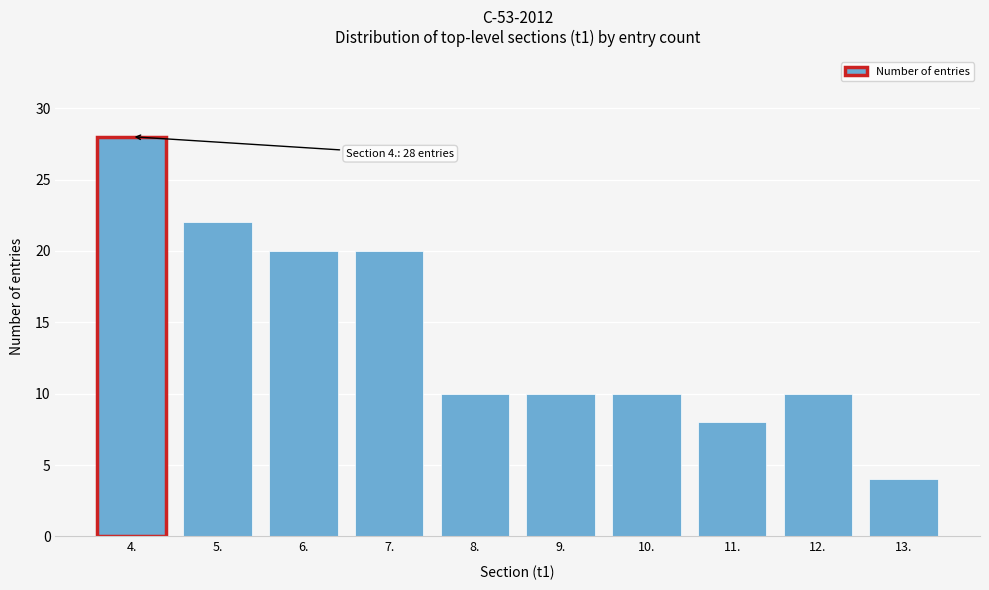

Reading left to right, extract all data points from this chart.

28	22	20	20	10	10	10	8	10	4